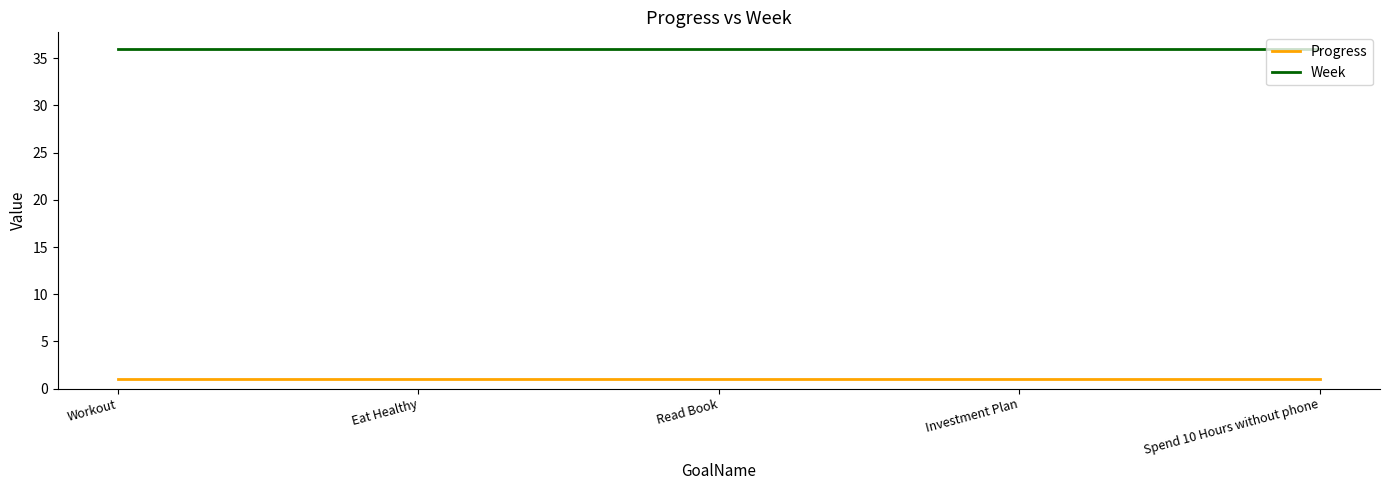

What position from the left is Workout?

1